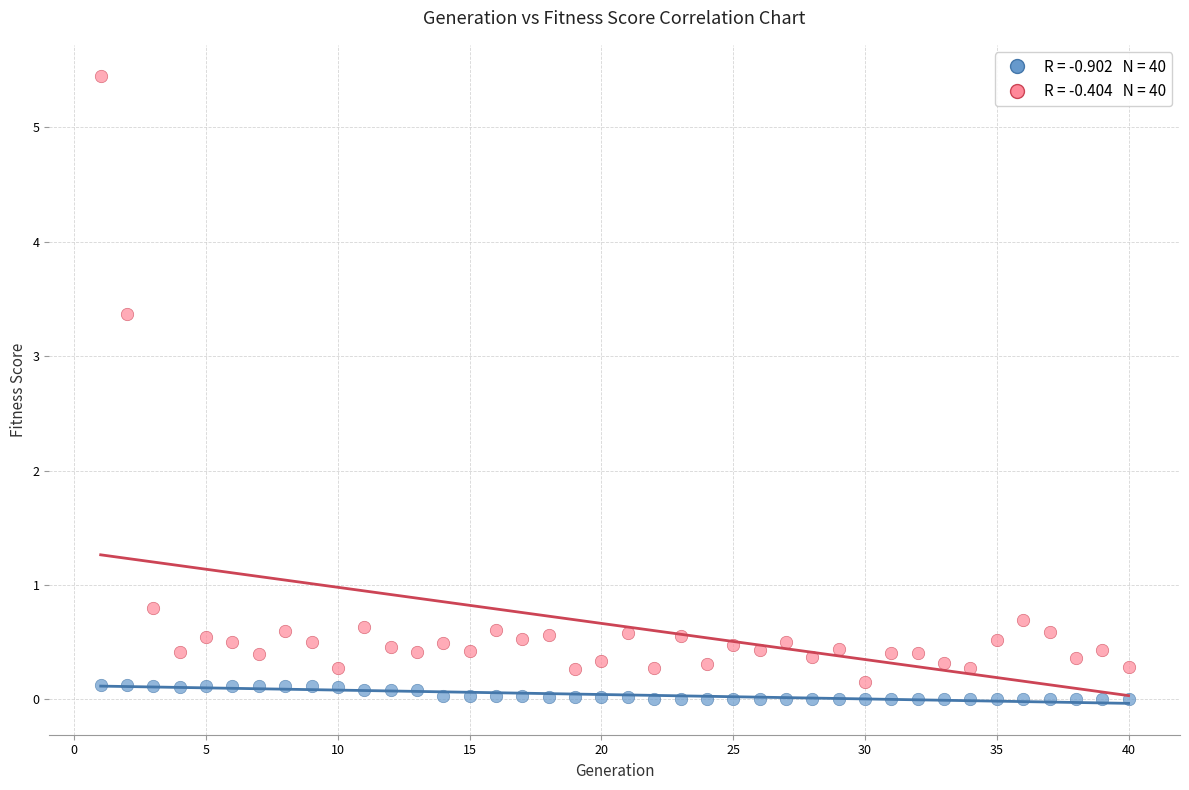

Across all data points, what is the range of X values (max minus min)?

39.0